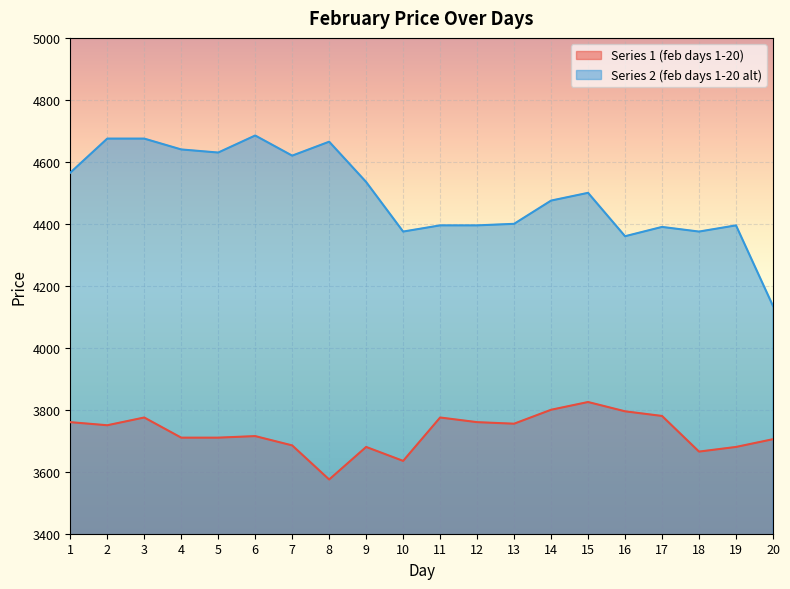

Count the number of data series in this chart.

2